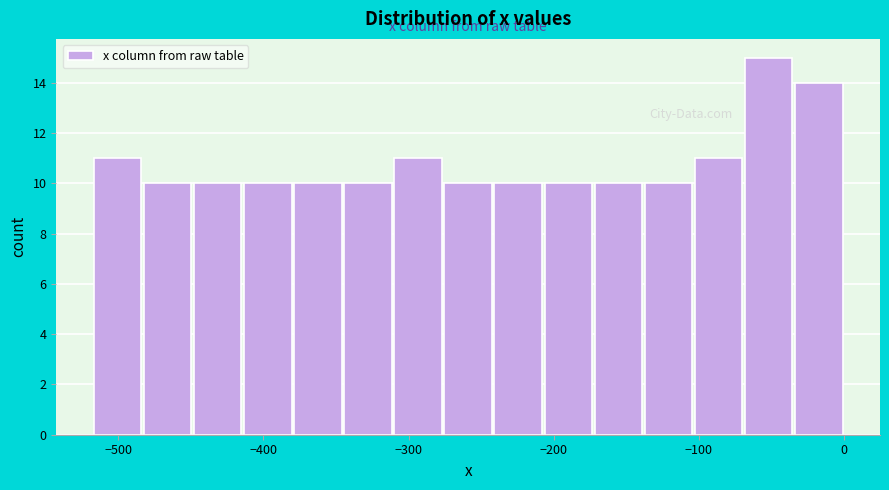

Read against the x-axis, roughly where is the centre of the tallest bar?

-50